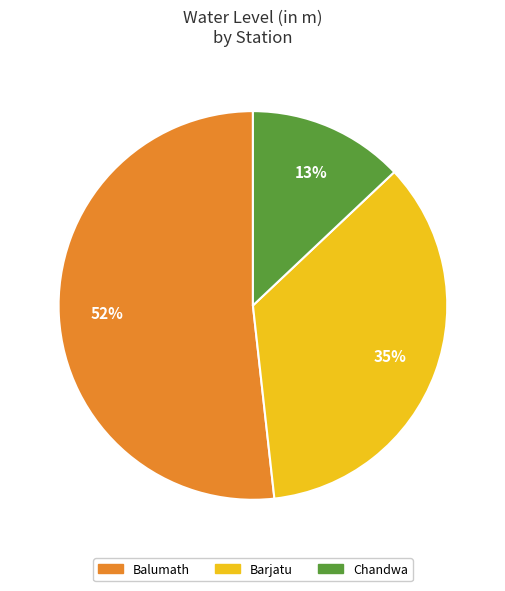

Between Chandwa and Balumath, which is larger?

Balumath